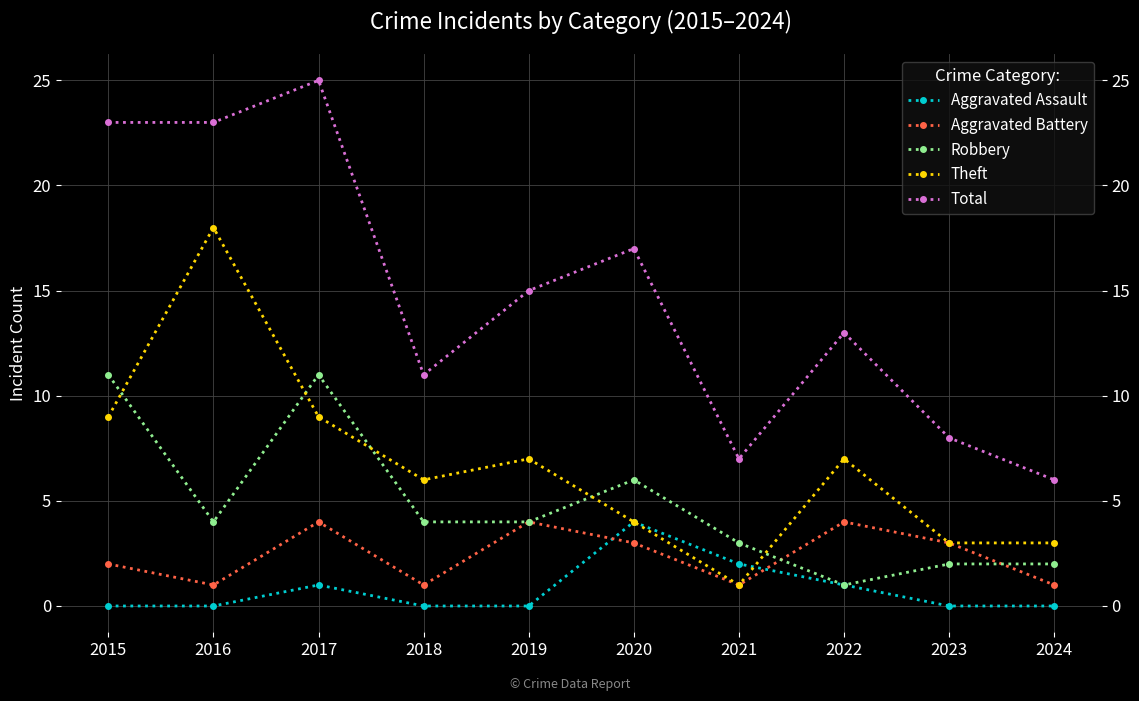

Which series has the widest spread of values?

Total